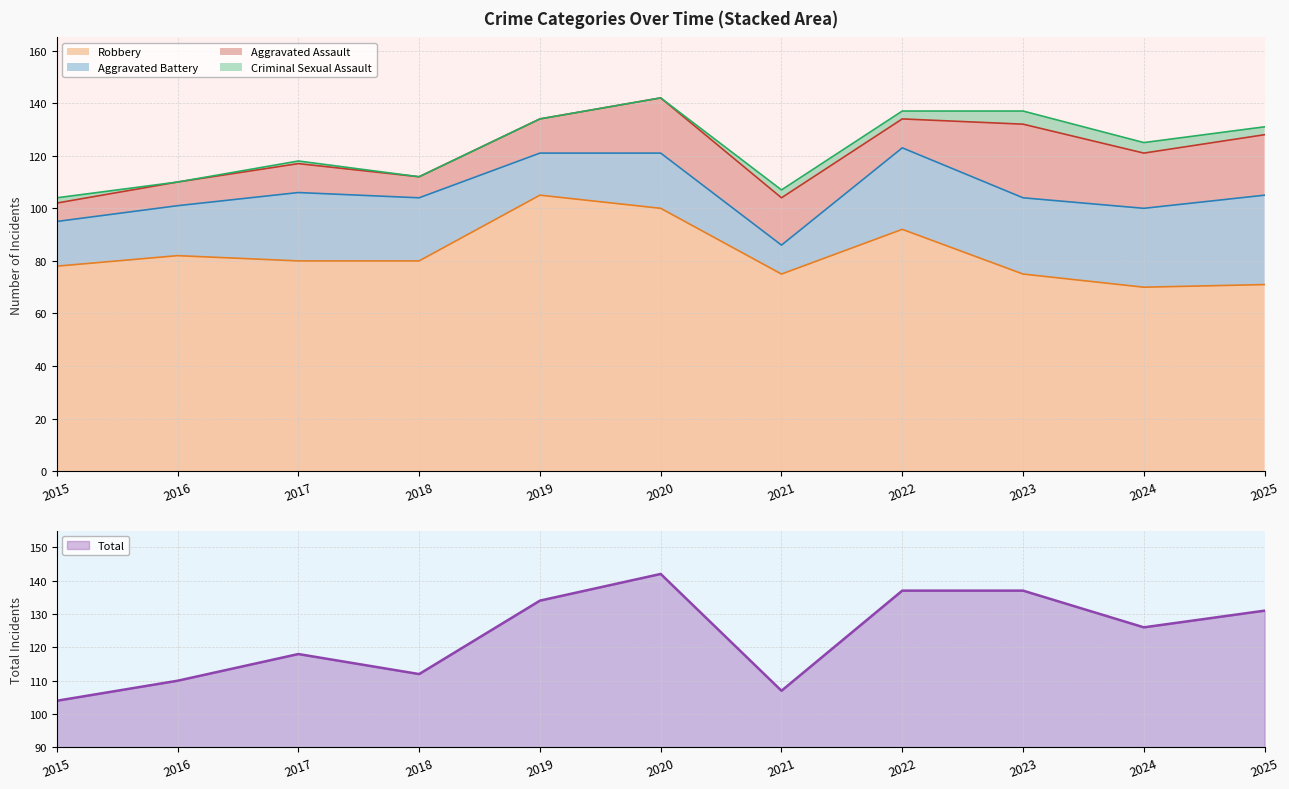

Is the value of Aggravated Assault at 2019 greater than the value of Robbery at 2022?

No